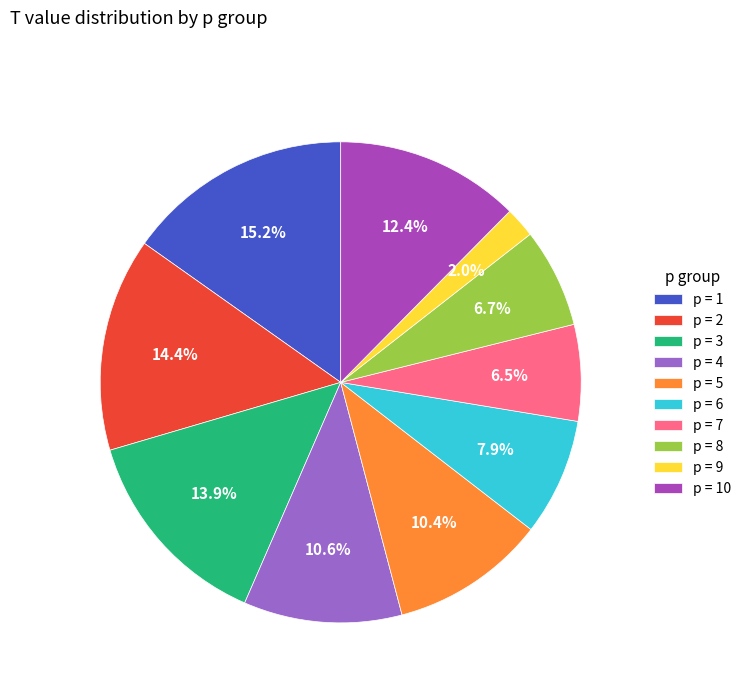

What is the ratio of the value at p = 6 to the value at p = 7?

1.2